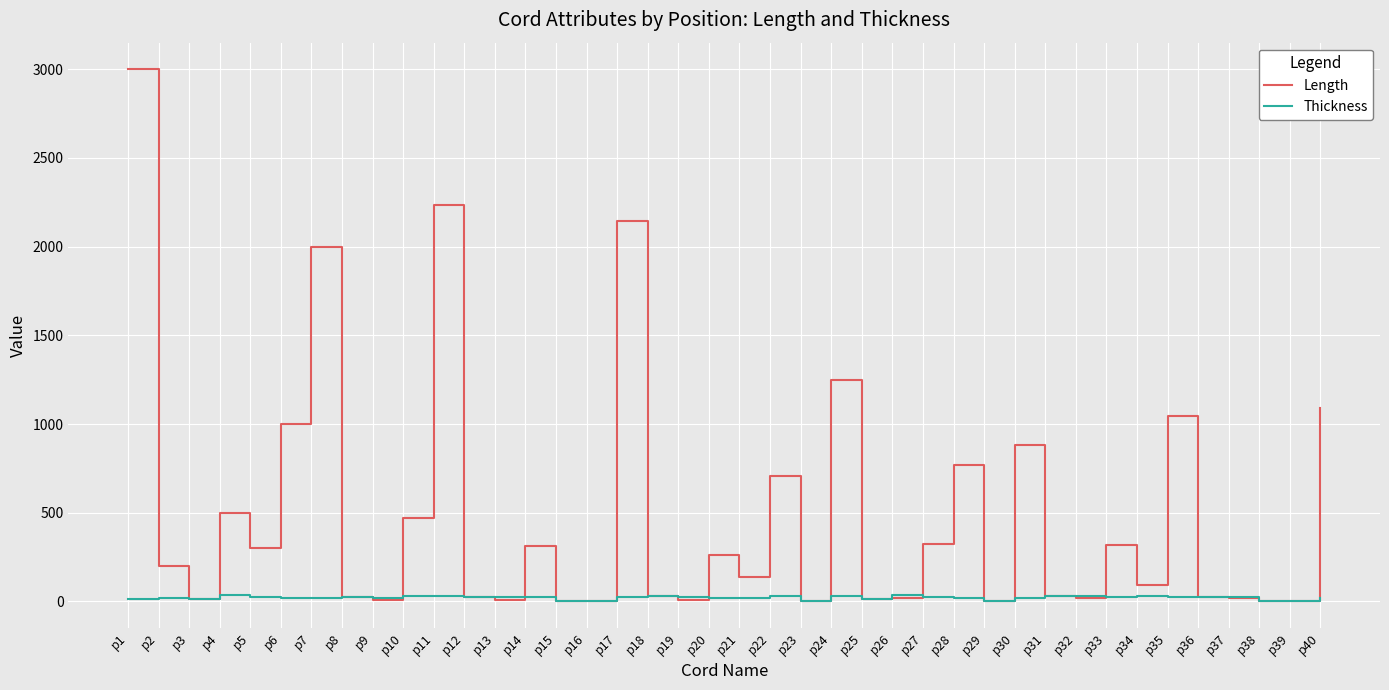

Where is the first local maximum for Length?

p4